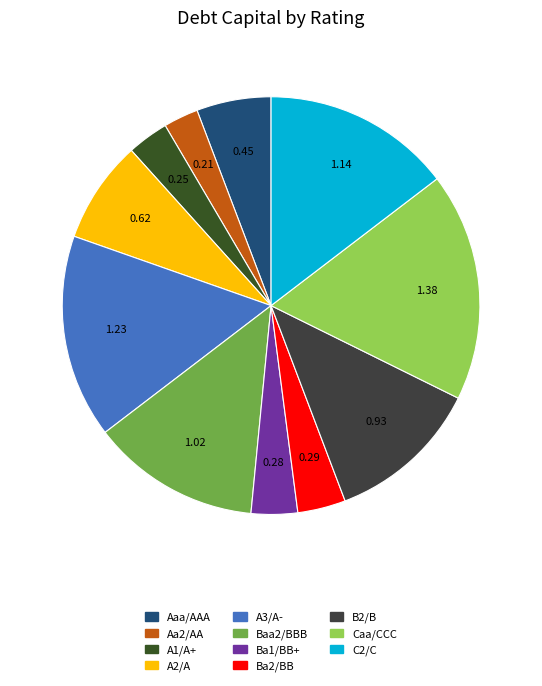

How many segments does this pie chart have?

11